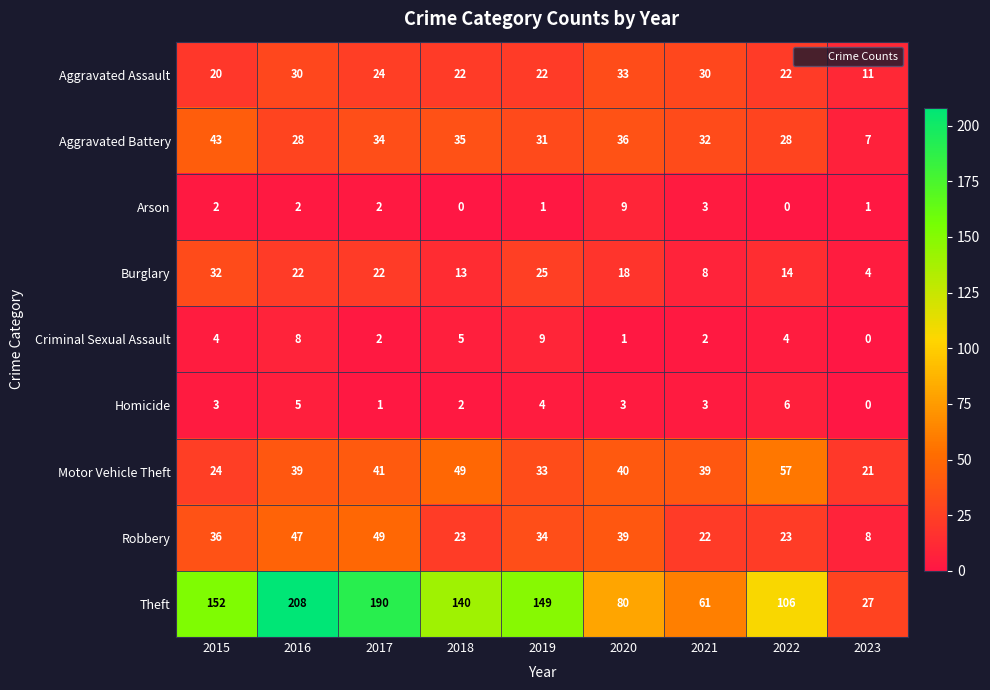

Where does the Theft series first go above 140?

2015